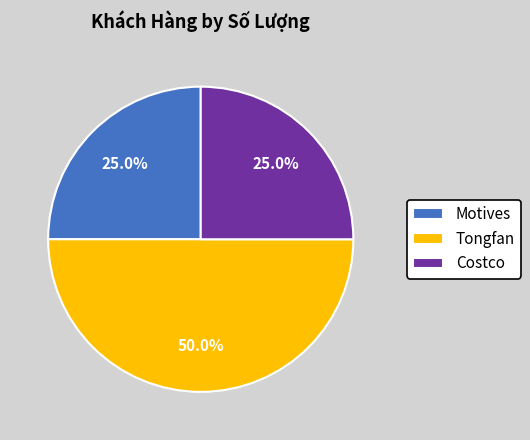

What percentage is NOT represented by Motives?

75.0%